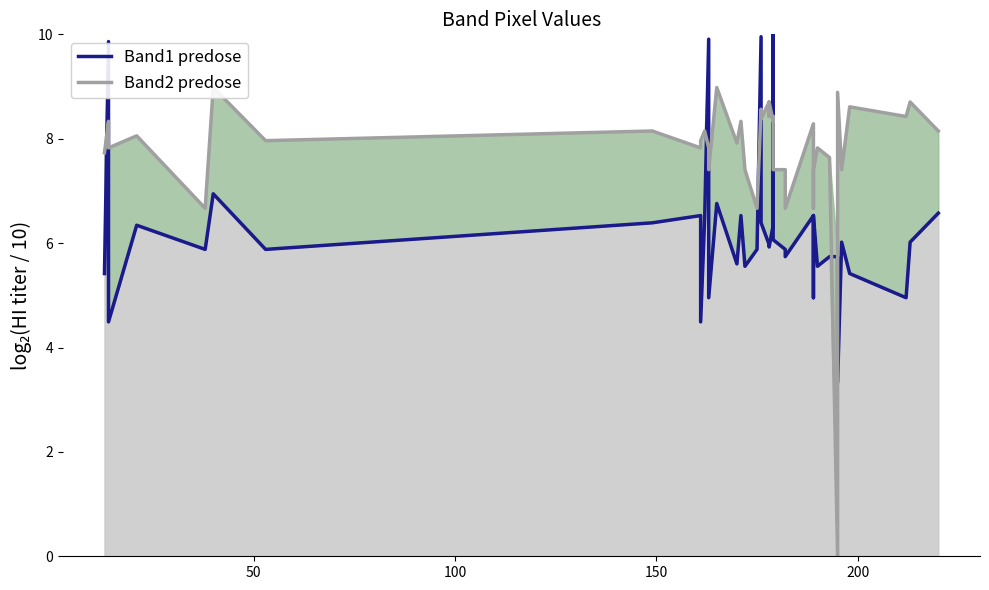

What are all the series names shown in the legend?

Band1 predose, Band2 predose